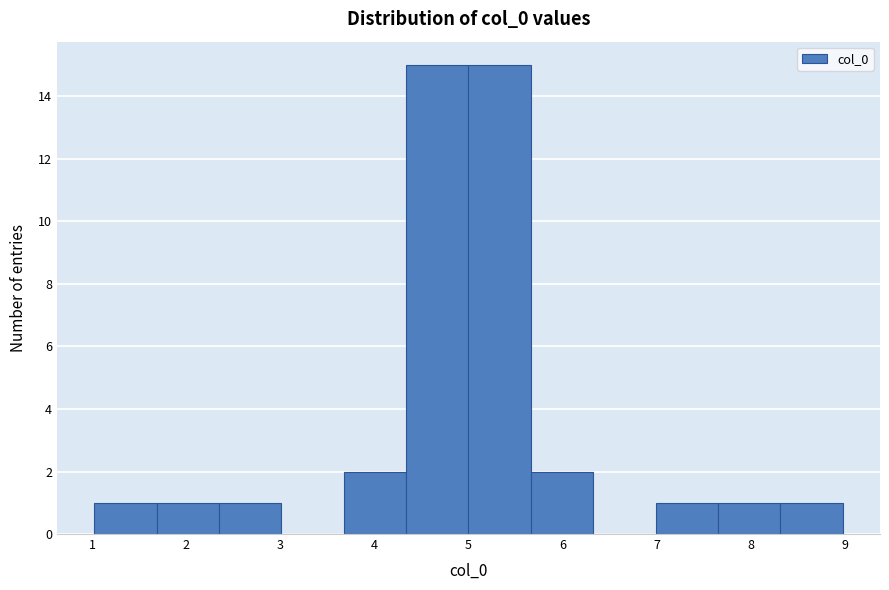

Reading left to right, list every bar in this chart as the range it spans on the x-axis followed by its height. Neither the bar edges nor the heights are printed on the chart, so give them approximately, as read against the axes.

1.0 to 1.7: 1
1.7 to 2.3: 1
2.3 to 3.0: 1
3.0 to 3.7: 0
3.7 to 4.3: 2
4.3 to 5.0: 15
5.0 to 5.7: 15
5.7 to 6.3: 2
6.3 to 7.0: 0
7.0 to 7.7: 1
7.7 to 8.3: 1
8.3 to 9.0: 1